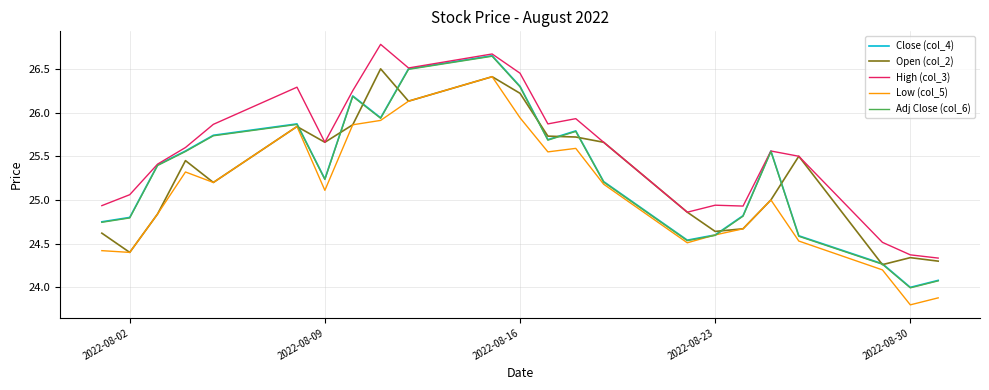

How many lines are shown in the chart?

5